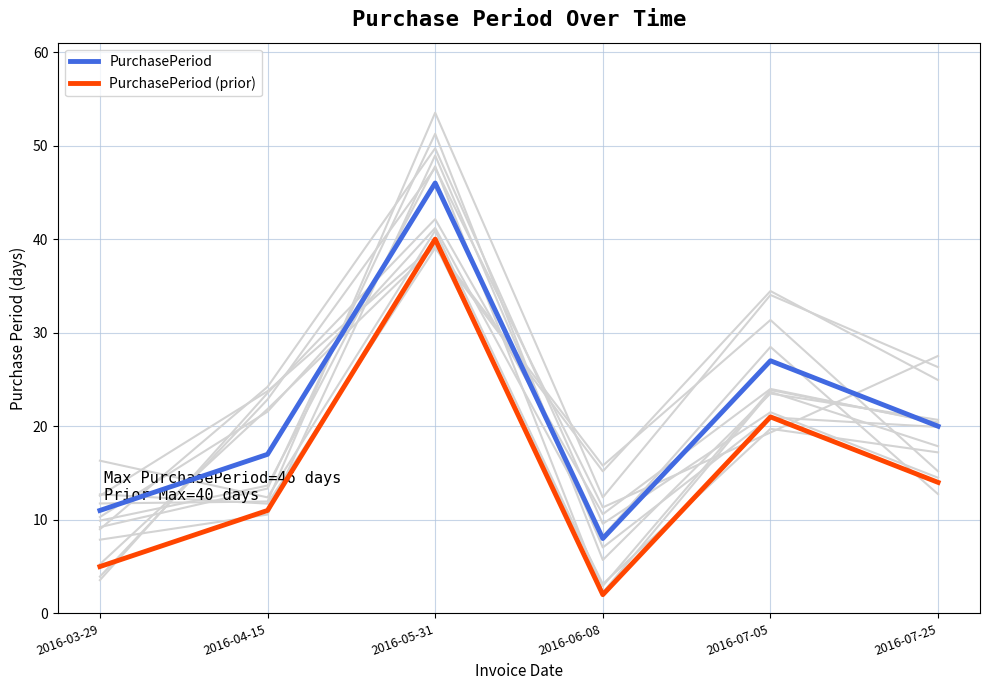

What position from the right is 2016-07-05?

2